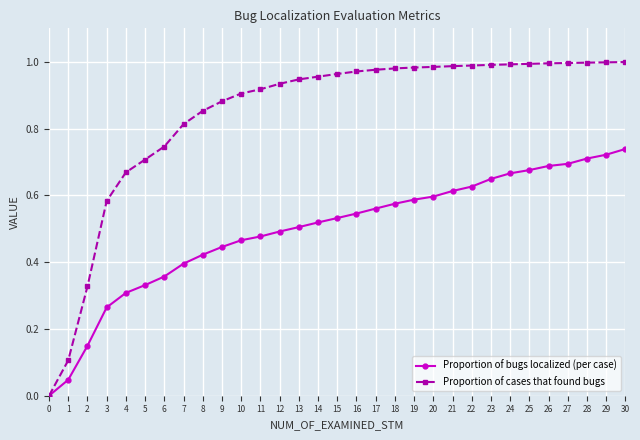

Rank the series at 19 from highest to lowest value.

Proportion of cases that found bugs, Proportion of bugs localized (per case)